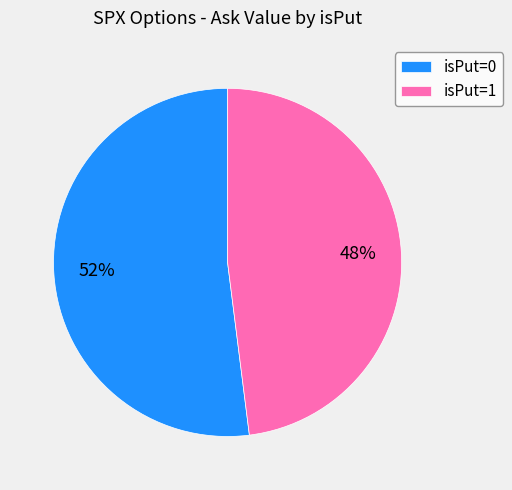

Which slice is the largest?

isPut=0